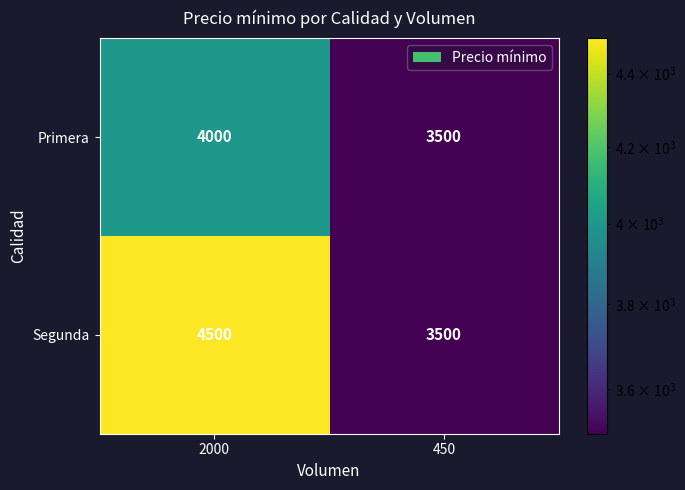

The value of Segunda at 2000 is 6412. True or false?

False